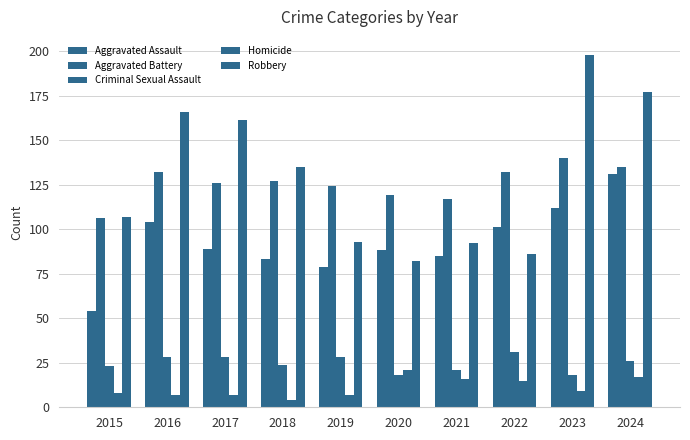

List the labels in order of Homicide value, largest first.

2020, 2024, 2021, 2022, 2023, 2015, 2016, 2017, 2019, 2018